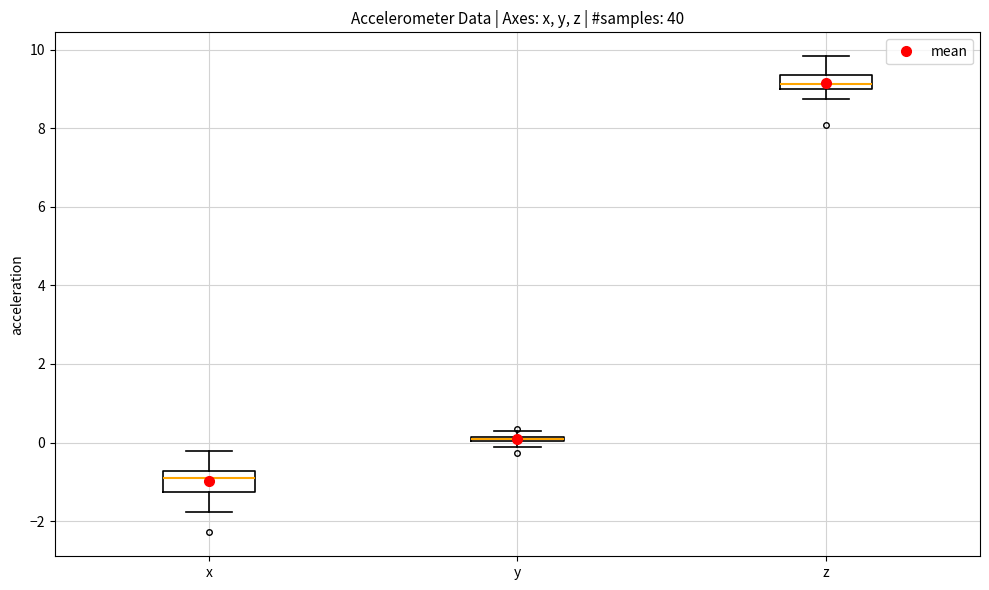

Where does the upper whisker of the box for x end on the y-axis? The values are not printed on the chart, so give them approximately, as read against the axis.

-0.2